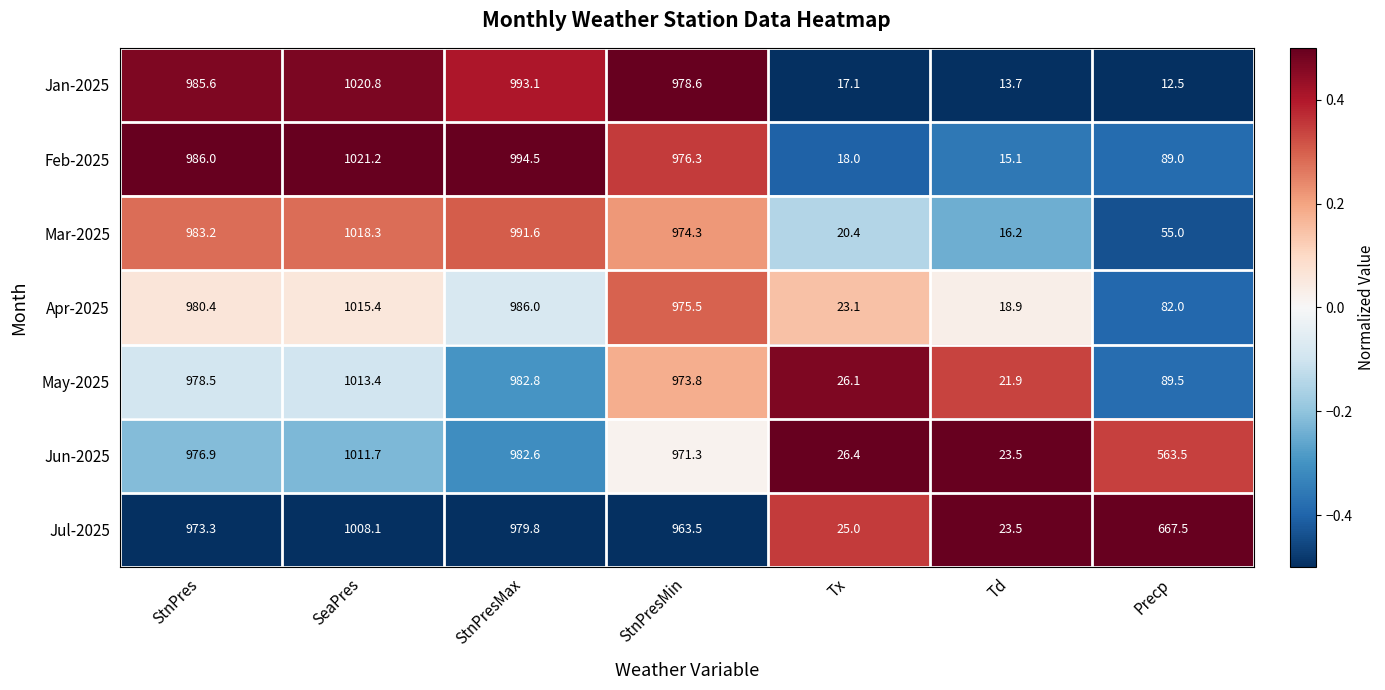

At which label does Jul-2025 reach its peak?

SeaPres